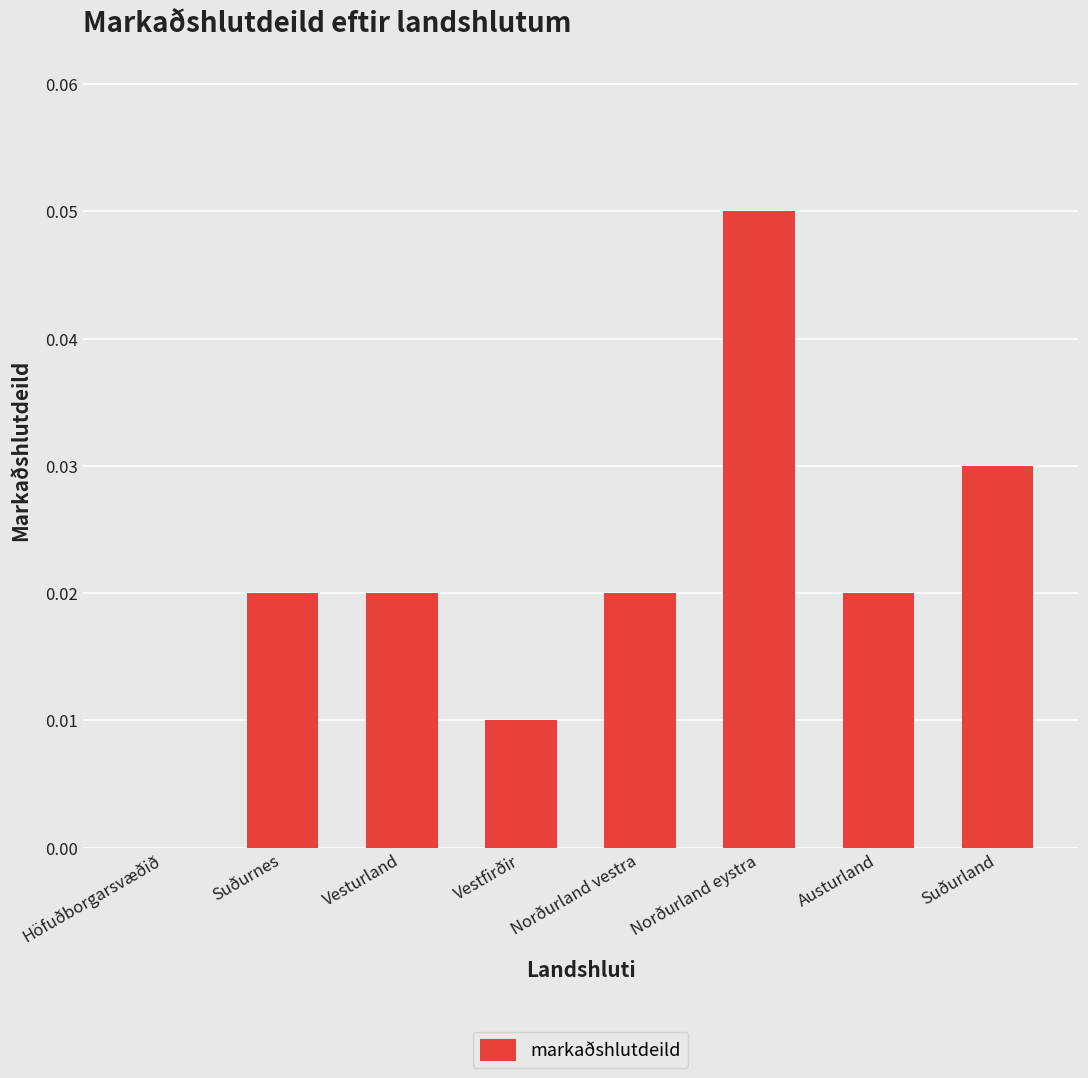

Is it true that the value at Norðurland vestra is 0.0?

True